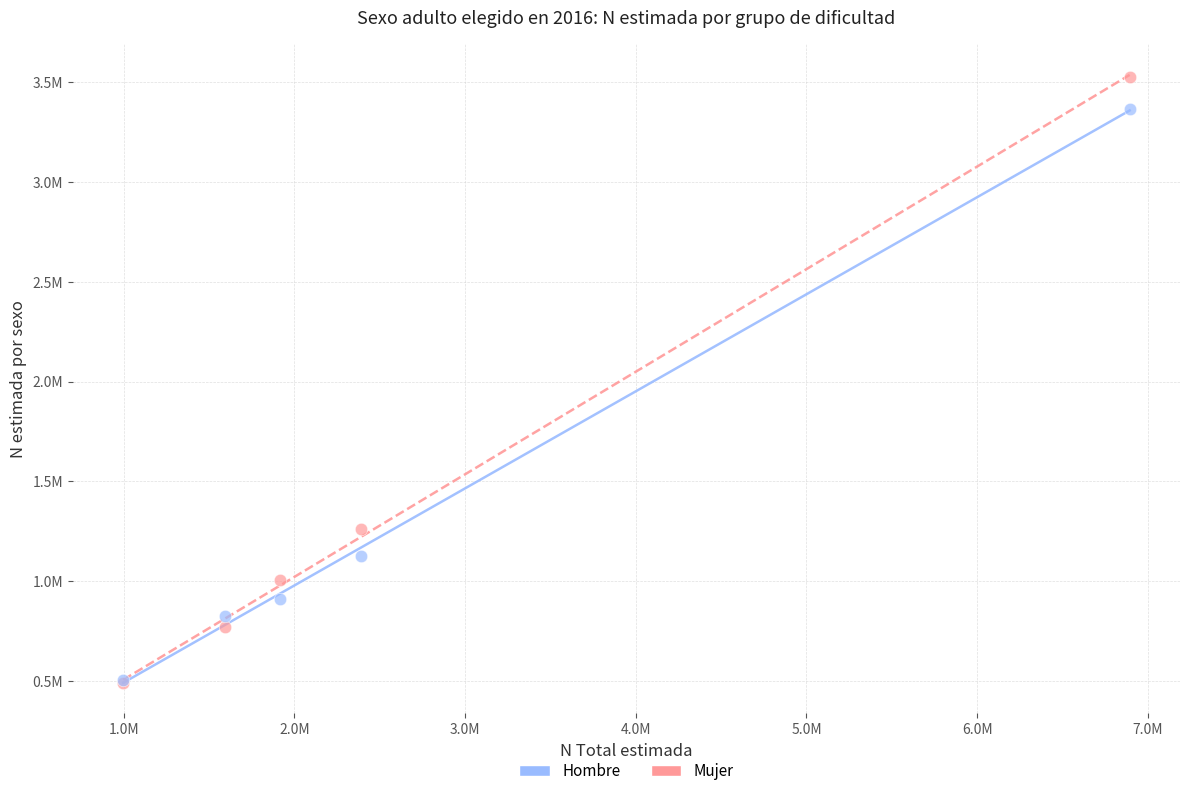

What are all the series names shown in the legend?

Hombre, Mujer